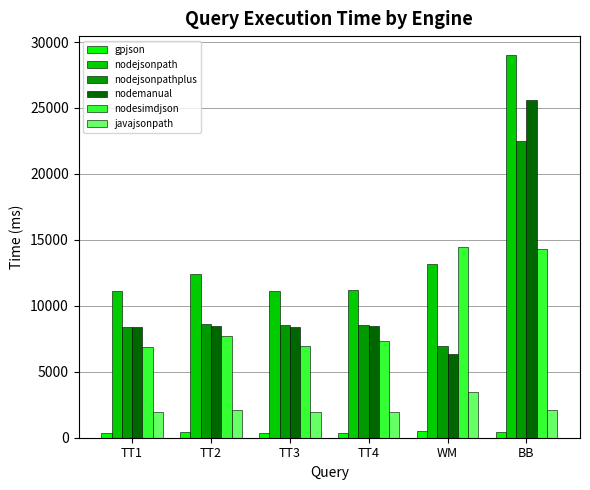

At which category is the sum across all series the highest?

BB